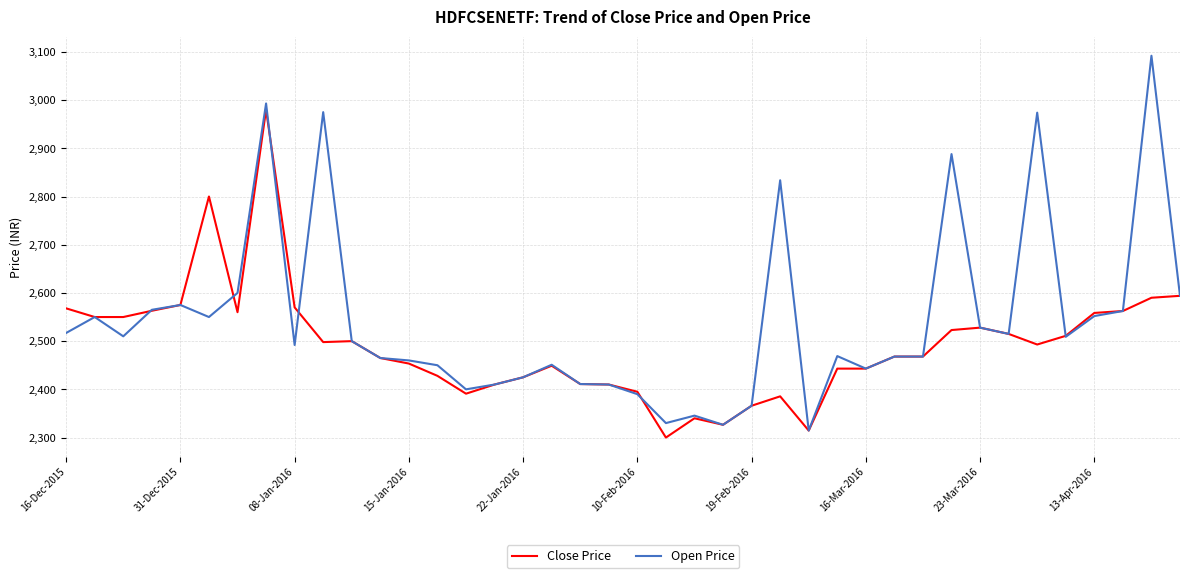

Which series has the largest total across all categories?

Open Price